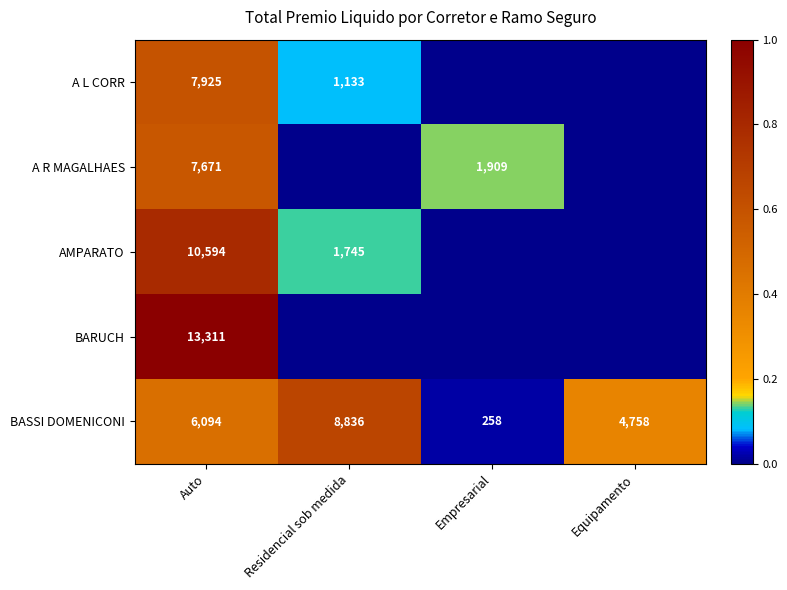

How many distinct data groups are displayed?

5